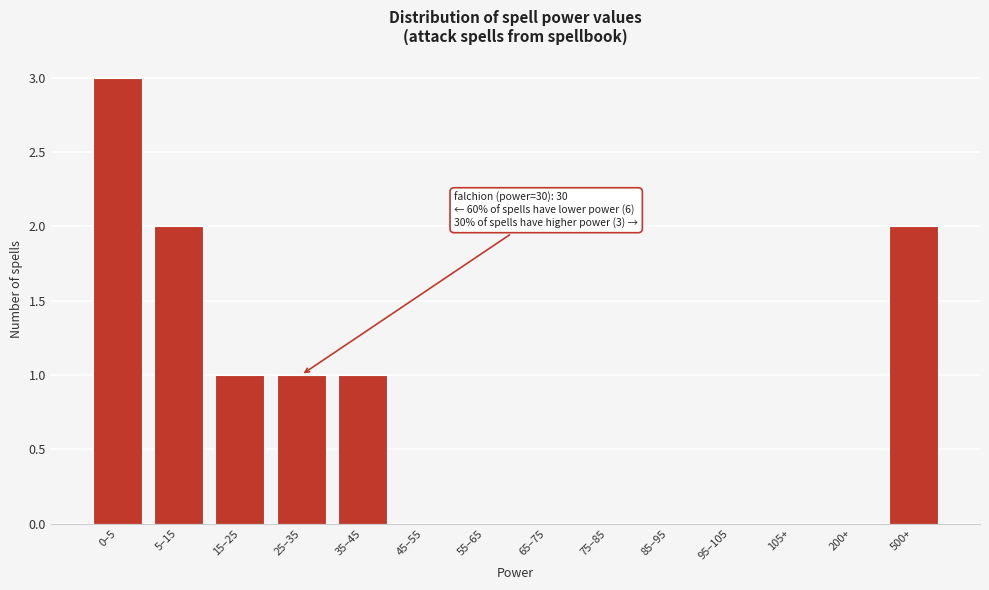

Reading left to right, what are all the values shown in this chart?

0–5=3	5–15=2	15–25=1	25–35=1	35–45=1	45–55=0	55–65=0	65–75=0	75–85=0	85–95=0	95–105=0	105+=0	200+=0	500+=2